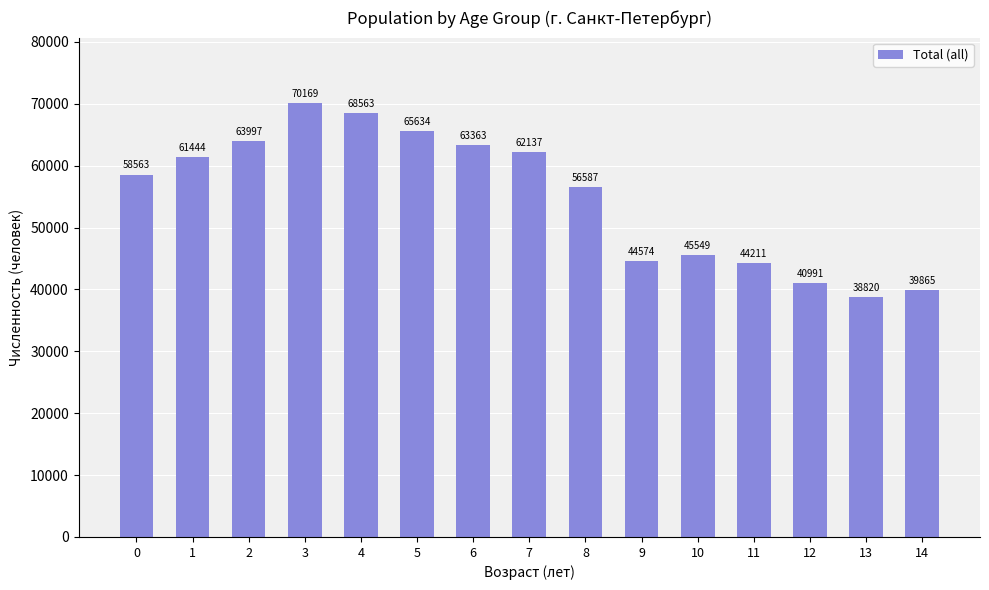

What is the approximate value at 7?

62137